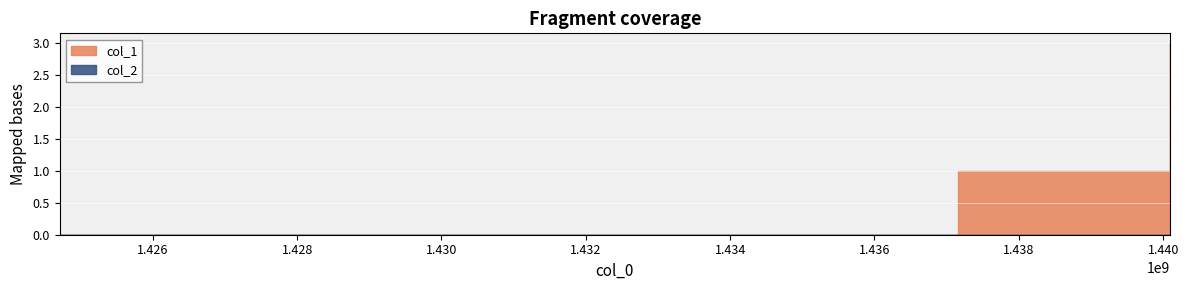

Does the chart display data point markers on the line(s)?

No